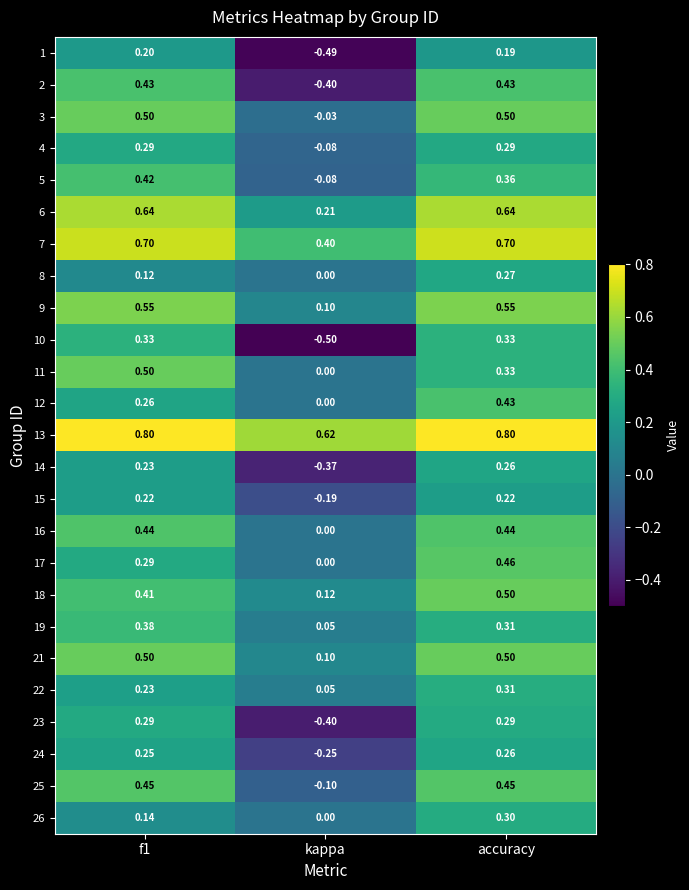

At which category is the sum across all series the highest?

accuracy